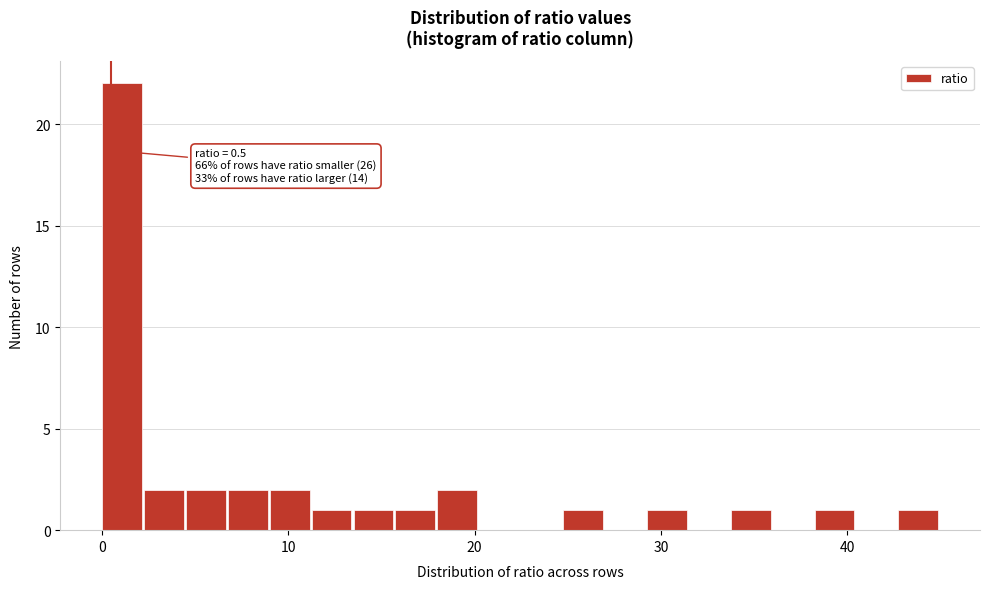

Read against the x-axis, roughly where is the centre of the tallest bar?

1